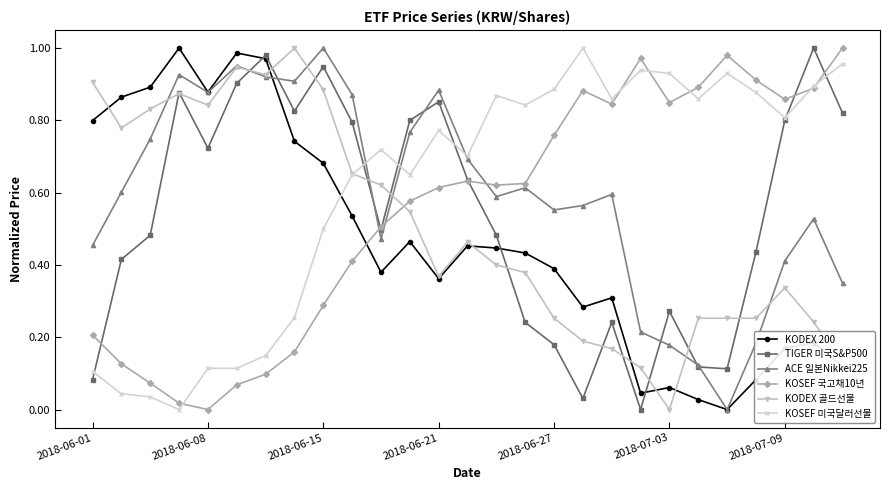

In TIGER 미국S&P500, how many points are higher than both neighbors (excluding endpoints)?

7